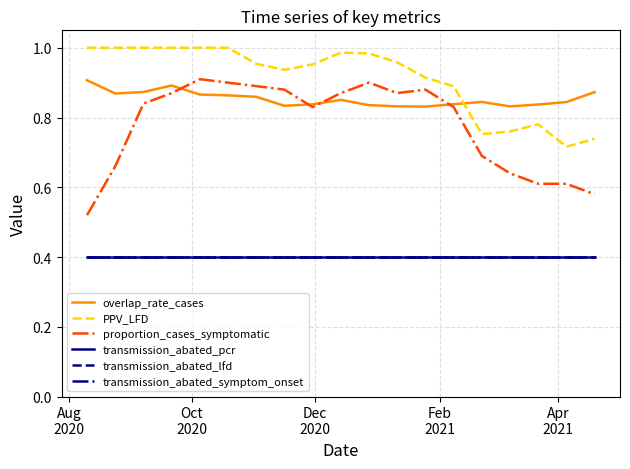

True or false: overlap_rate_cases and proportion_cases_symptomatic intersect in this chart.

True